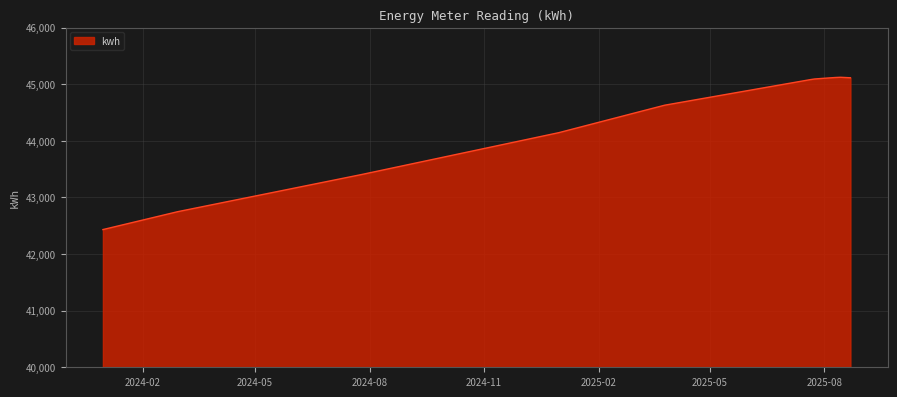

What is the difference between the maximum and minimum values?

2690